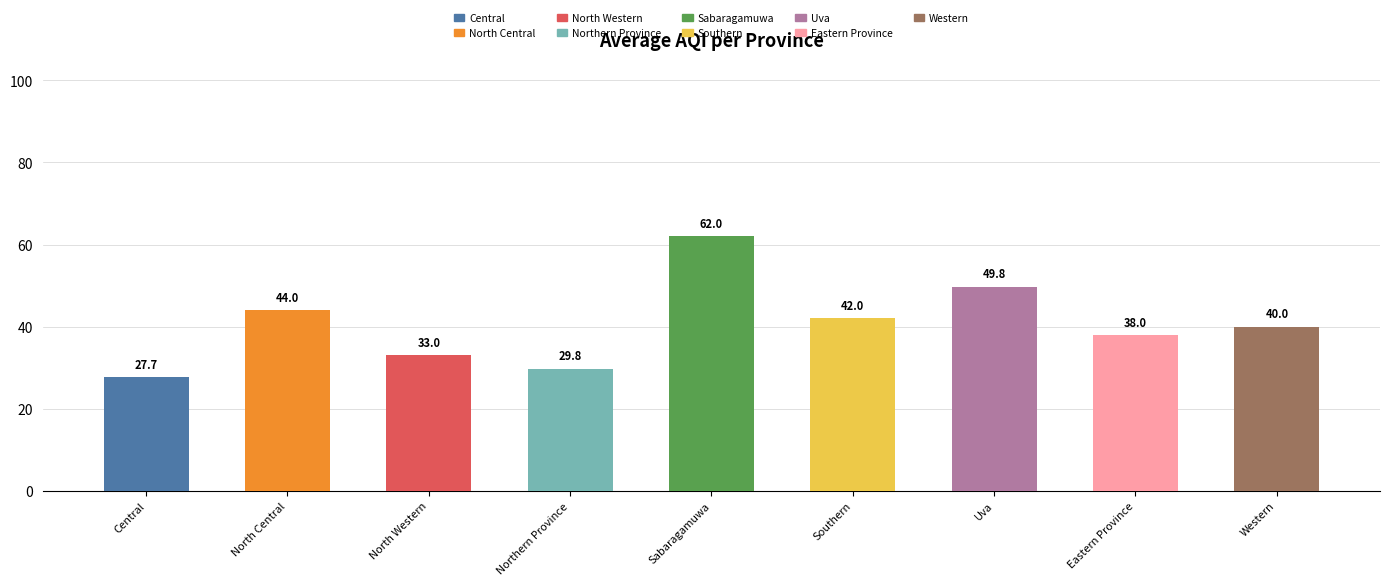

What is the smallest value displayed?

27.7